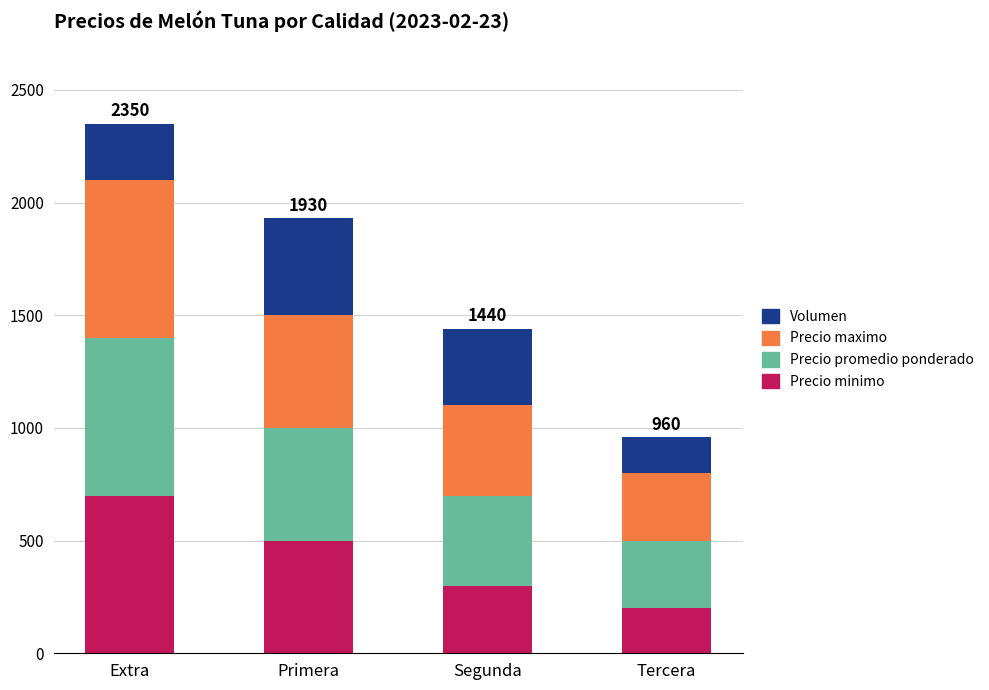

Count the number of data series in this chart.

4